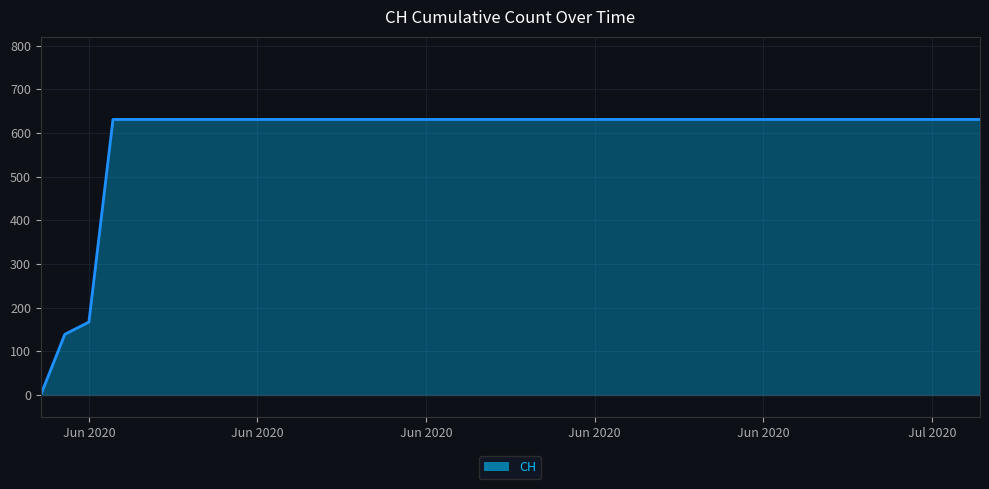

What is the maximum value shown in the chart?

631